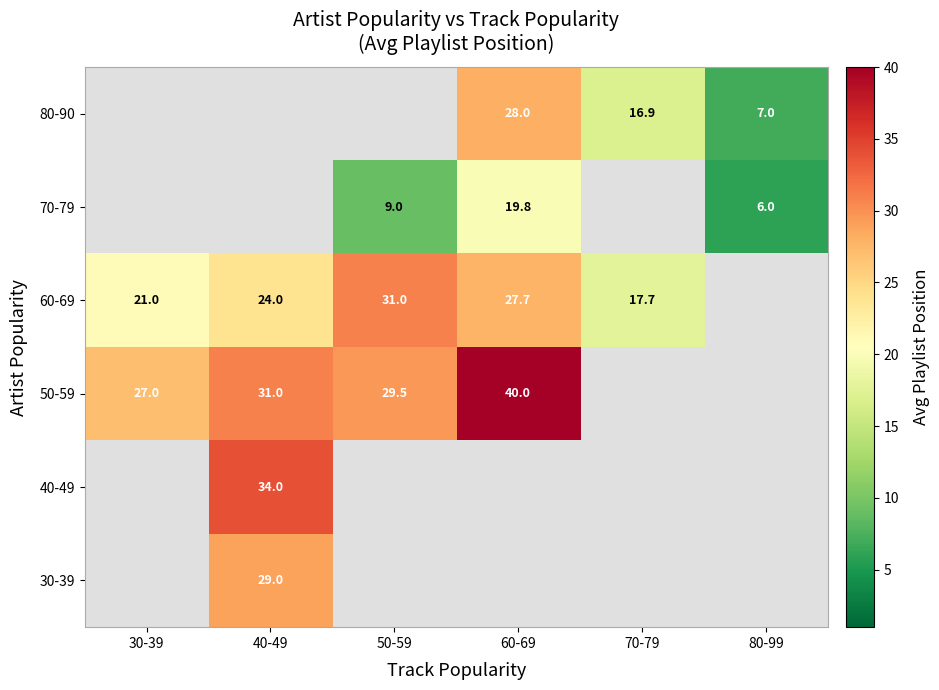

The value of 80-90 at 80-99 is 10.6. True or false?

False